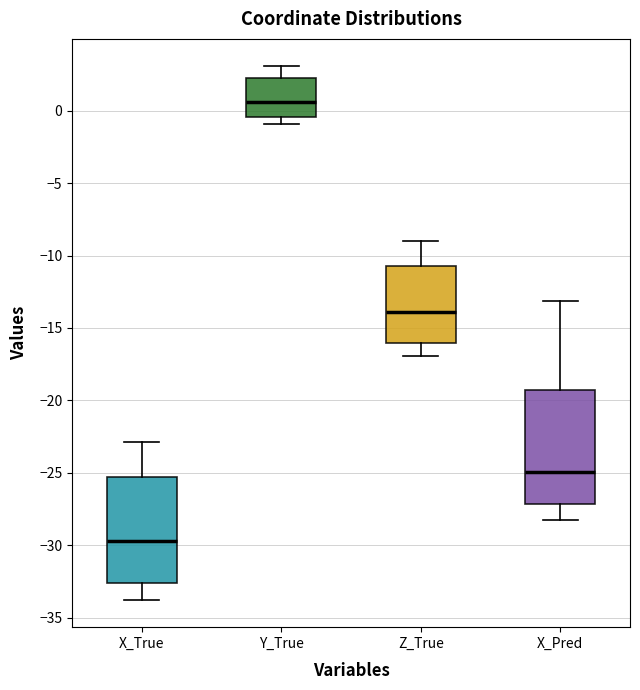

Reading left to right, read every box against the y-axis: the position of its median line, the range the box covers, and the ends of its whiskers. The values are not printed on the chart, so give them approximately, as read against the axis.

X_True: median -29.5, box -32.5 to -25.5, whiskers -34.0 to -23.0
Y_True: median 0.5, box -0.5 to 2.0, whiskers -1.0 to 3.0
Z_True: median -14.0, box -16.0 to -10.5, whiskers -17.0 to -9.0
X_Pred: median -25.0, box -27.0 to -19.5, whiskers -28.0 to -13.0